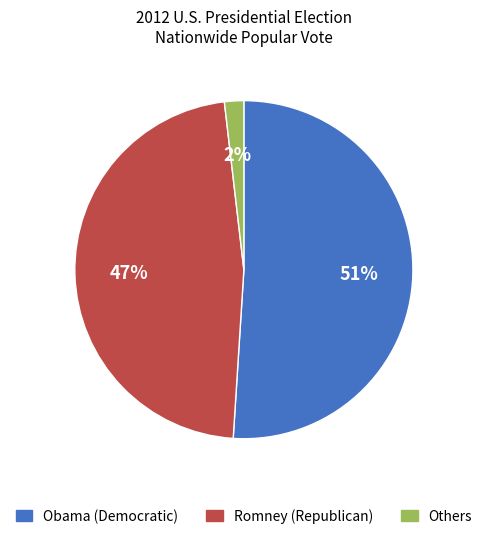

How many segments does this pie chart have?

3